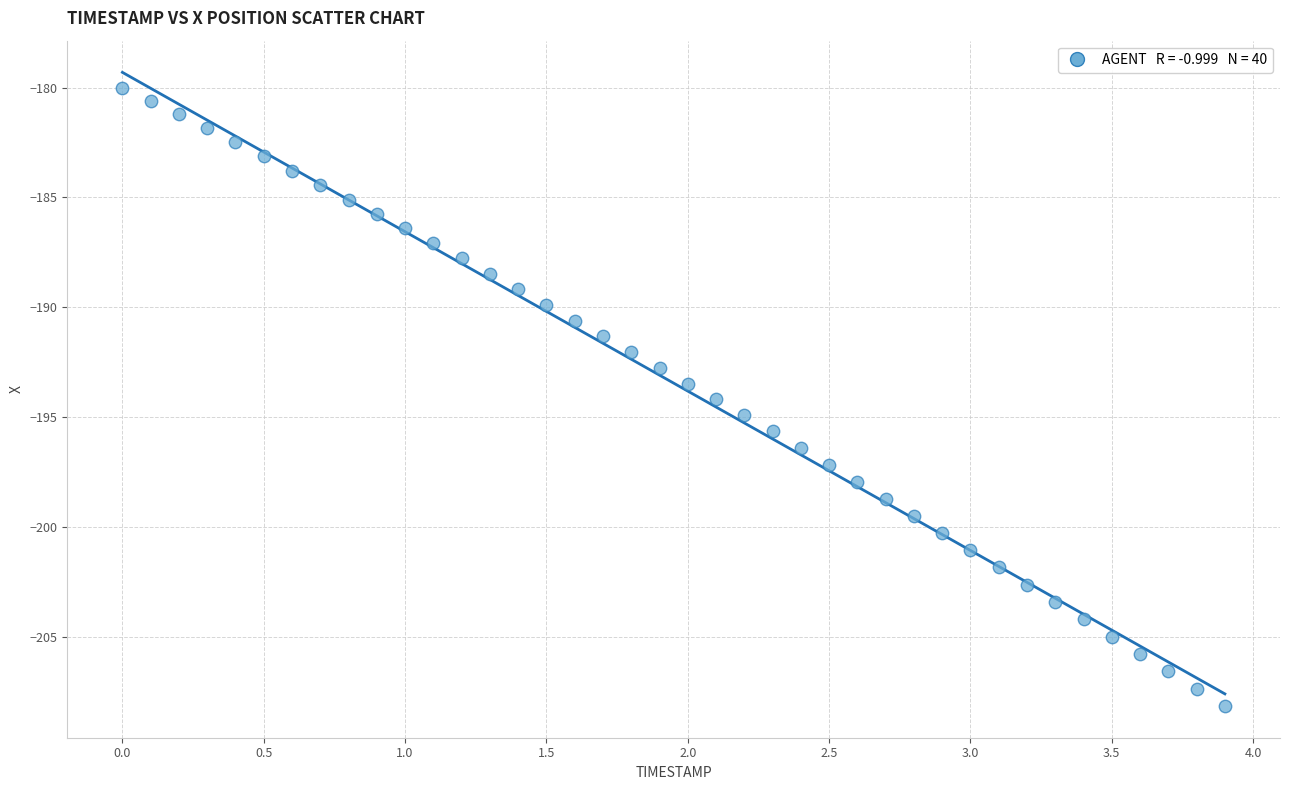

What is the range of Y values (max minus min)?

28.2